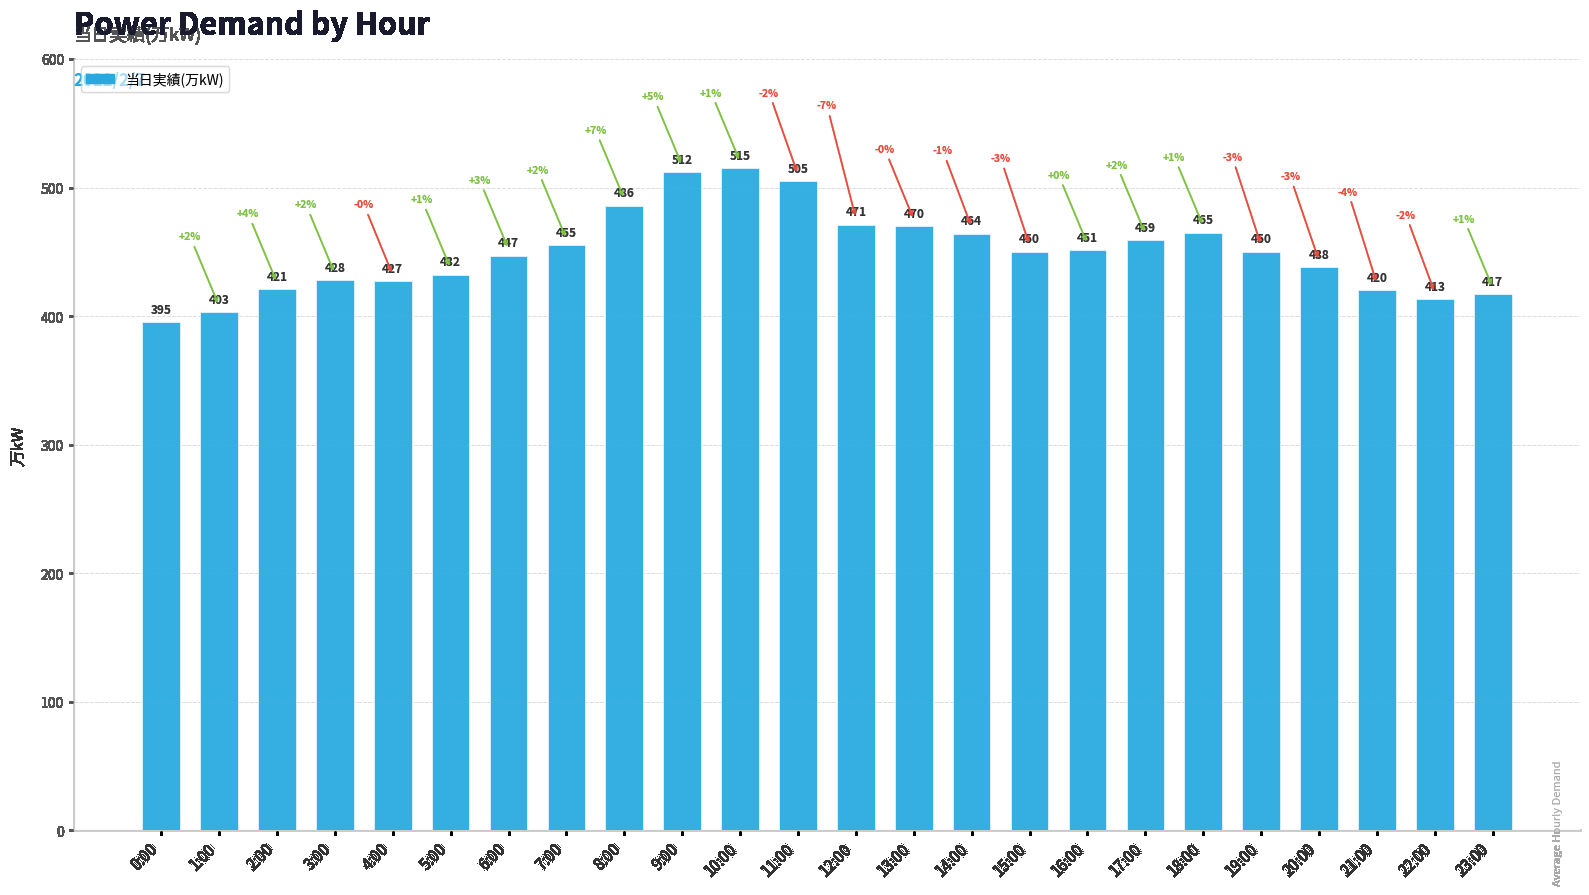

What is the average value?

450